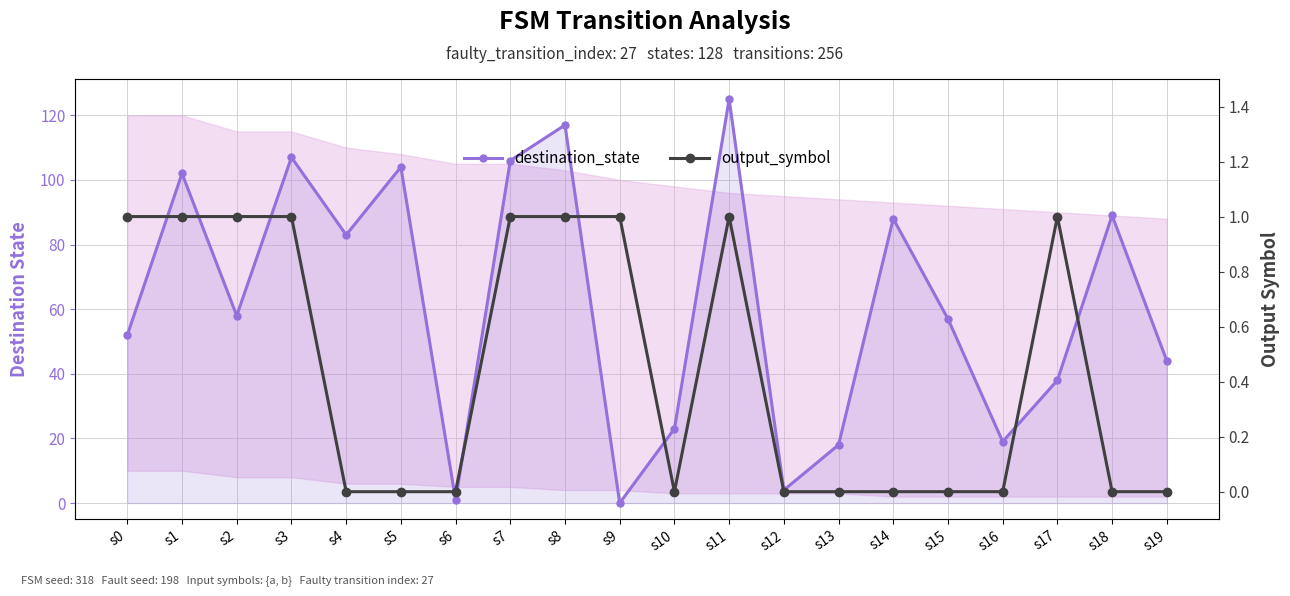

What is the difference between the destination_state values at s17 and s18?

51